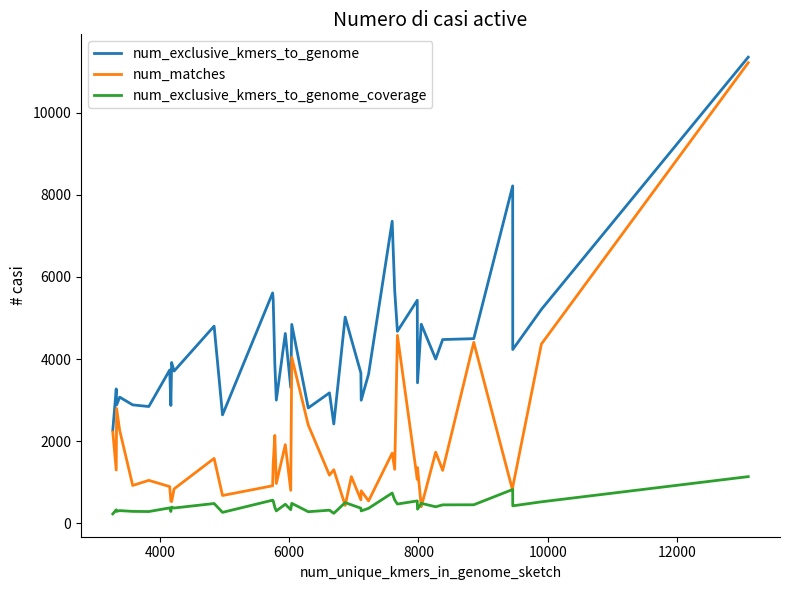

Which series has the largest range (max minus min)?

num_matches